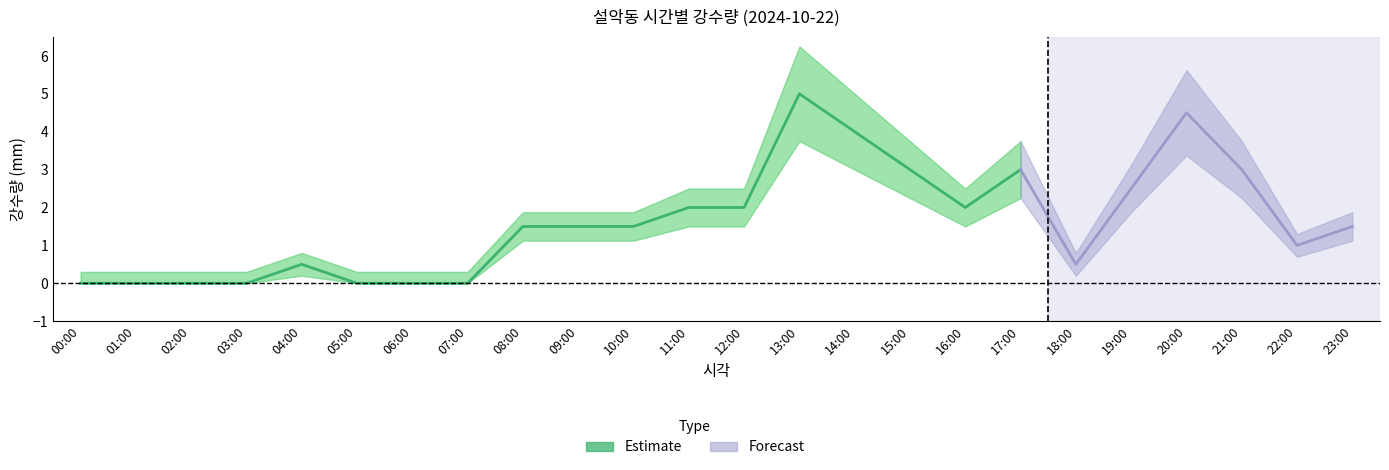

How many interior local valleys (lower than both neighbors) does the data have?

3